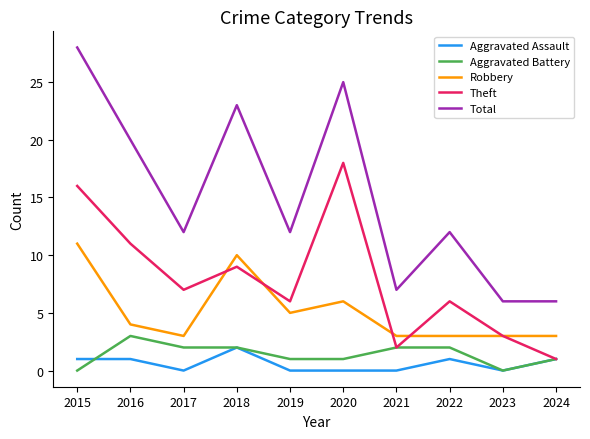

Where is Theft nearest to the value 9?

2018